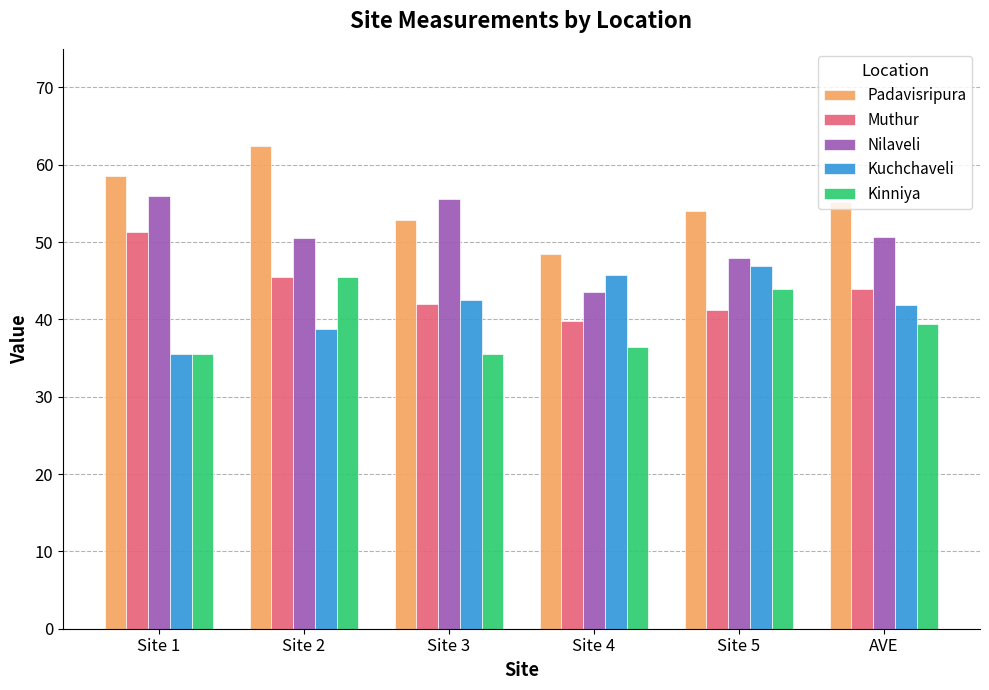

What is the average value of the Kinniya series?

39.4